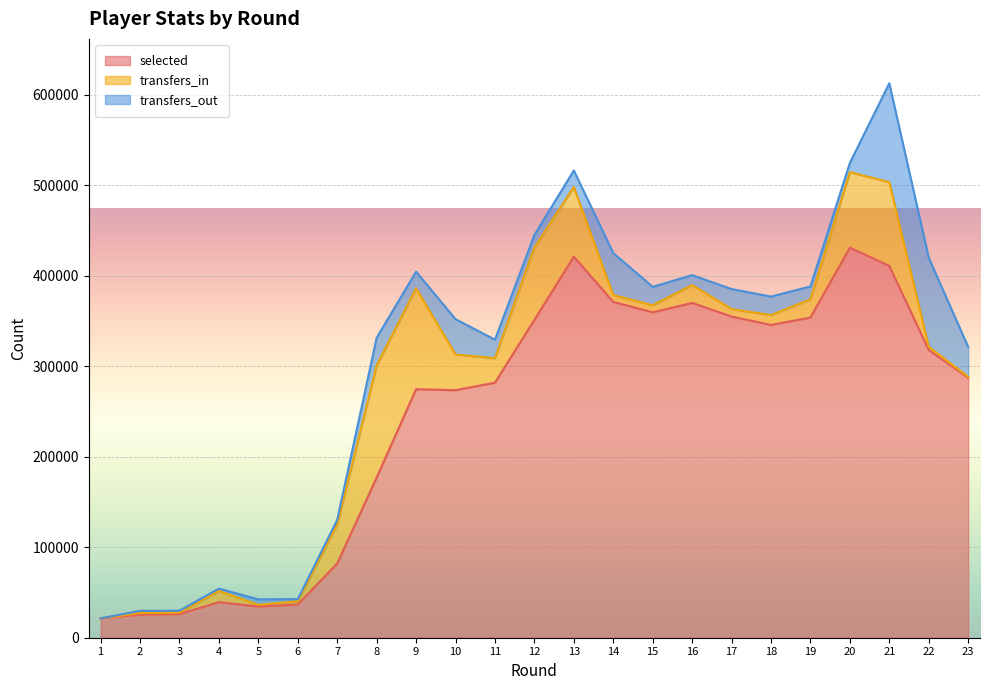

Is it true that transfers_out equals 46175 at 21?

False